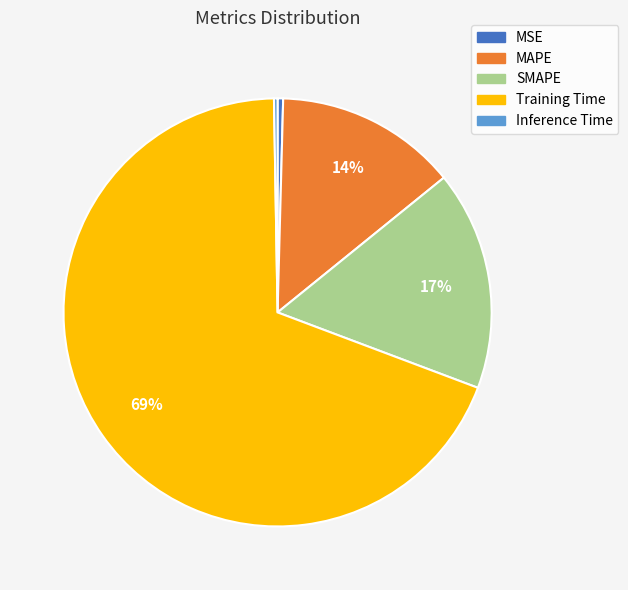

The MAPE slice represents 14% of the pie. True or false?

True